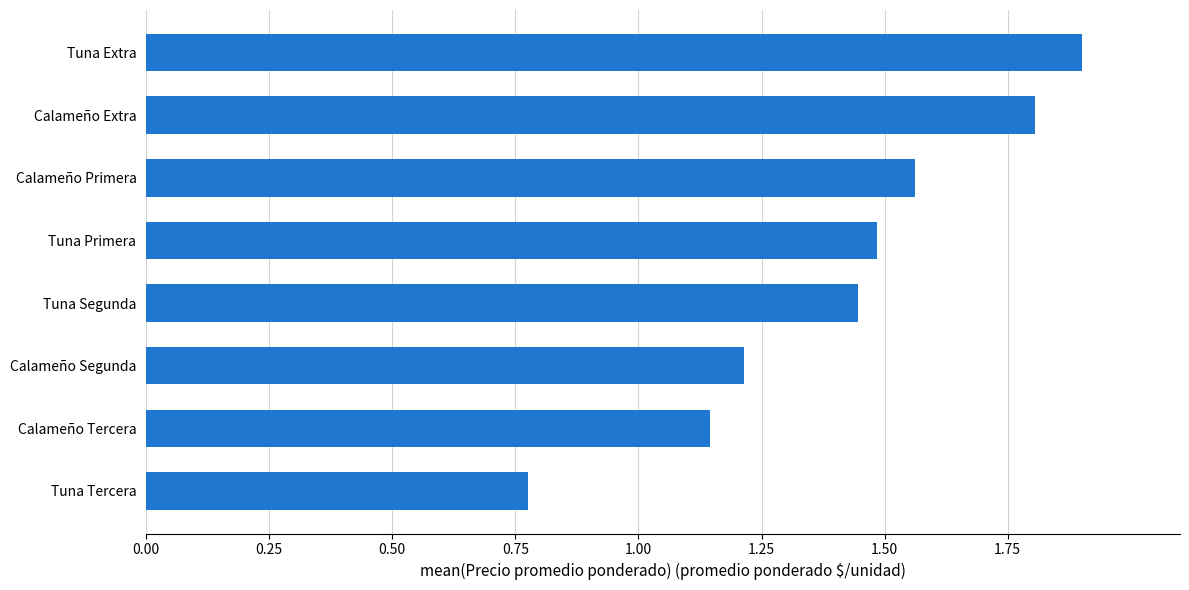

The chart shows a value of 1.7 at Calameño Segunda. True or false?

False